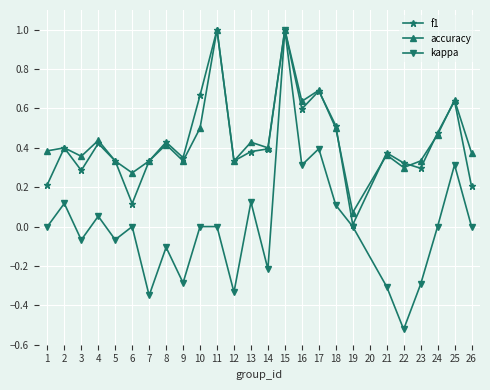

At which category does accuracy reach its first local valley?

3